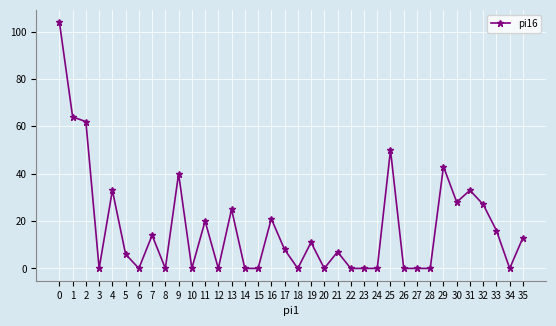

How many distinct data groups are displayed?

1